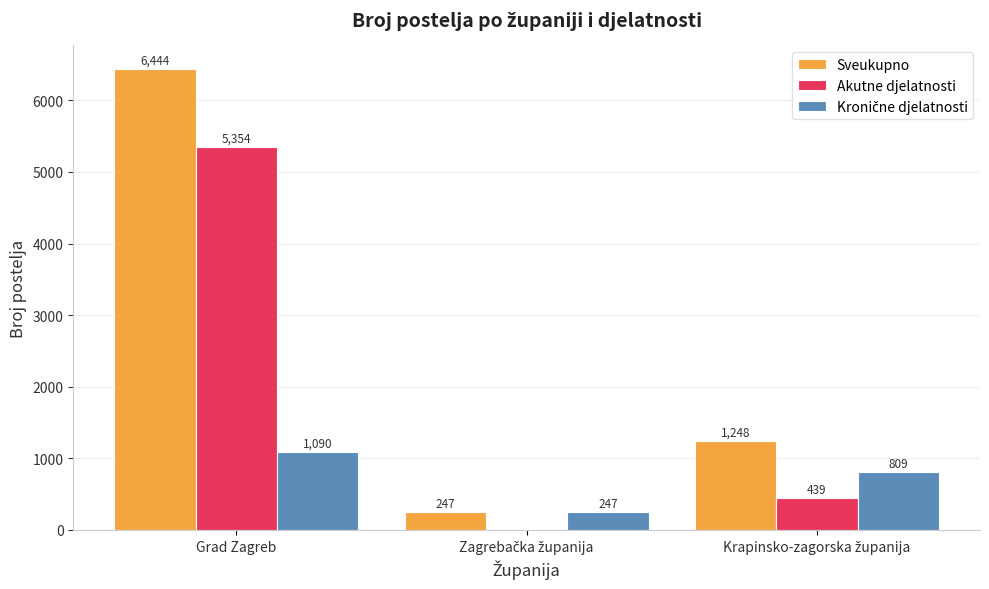

How many distinct data groups are displayed?

3